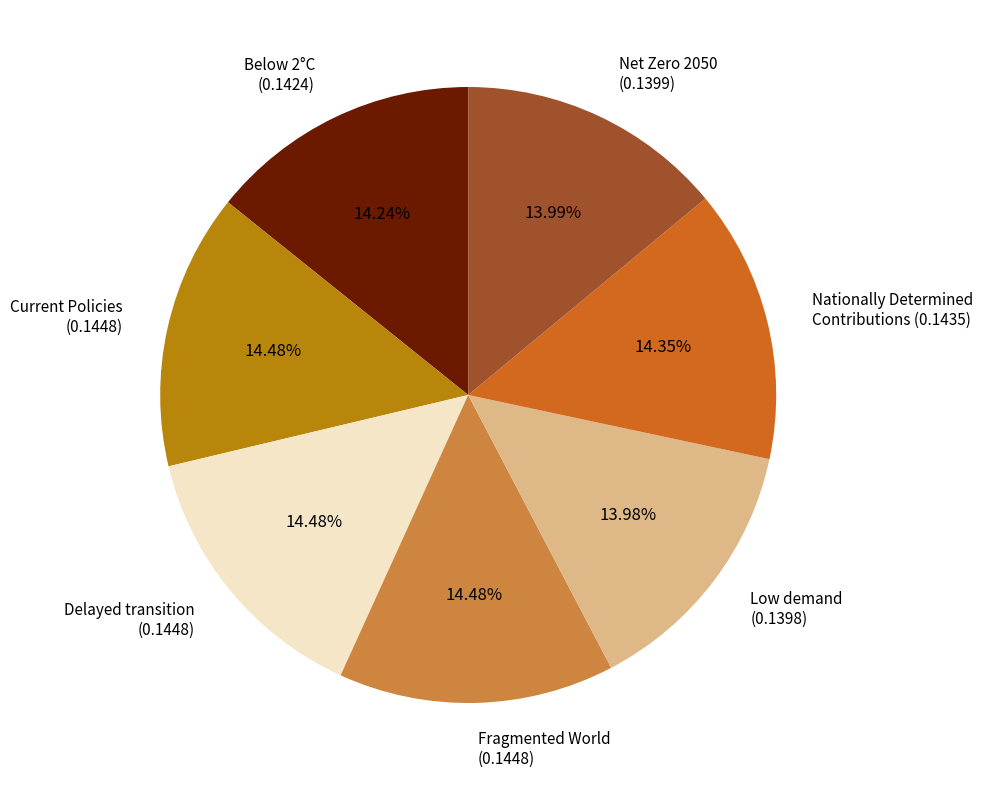

Combined, do Current Policies (0.1448) and Nationally Determined Contributions (0.1435) account for over 50%?

No